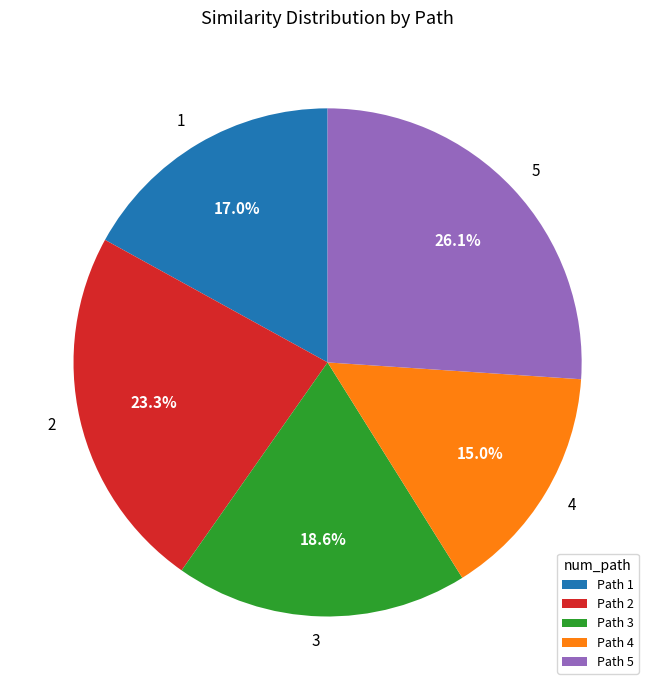

What percentage is NOT represented by Path 3?

81.4%